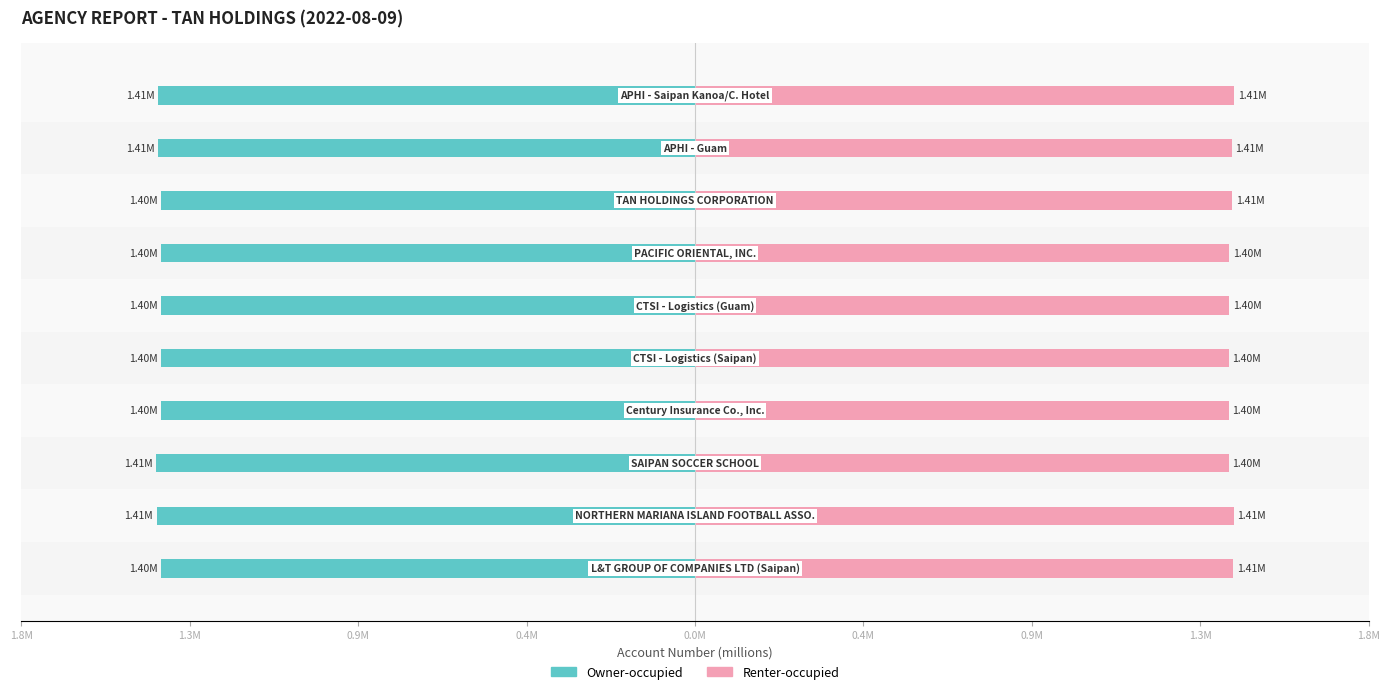

What are all the series names shown in the legend?

Owner-occupied, Renter-occupied